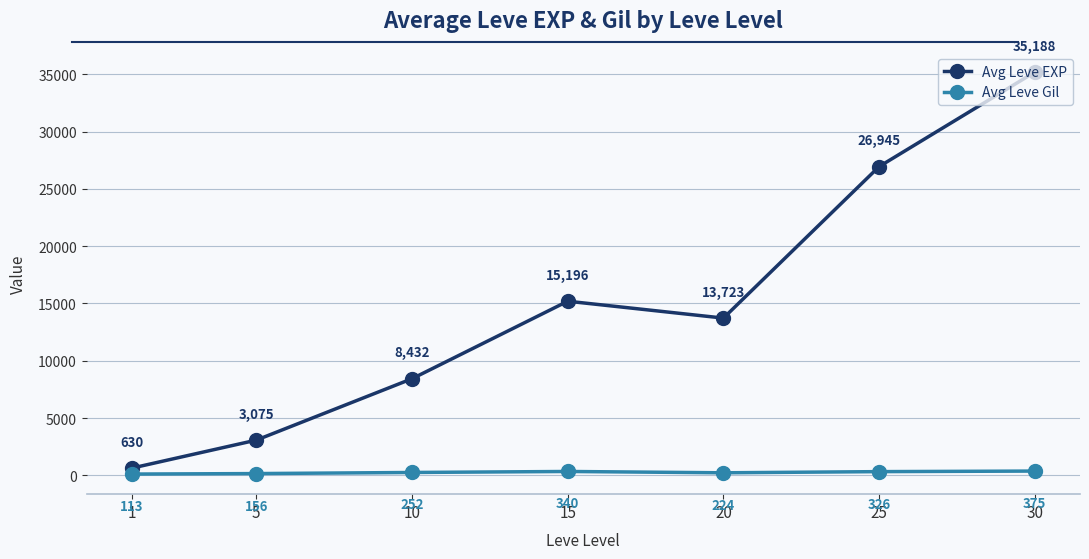

Where does the Avg Leve EXP series first go above 13723?

15